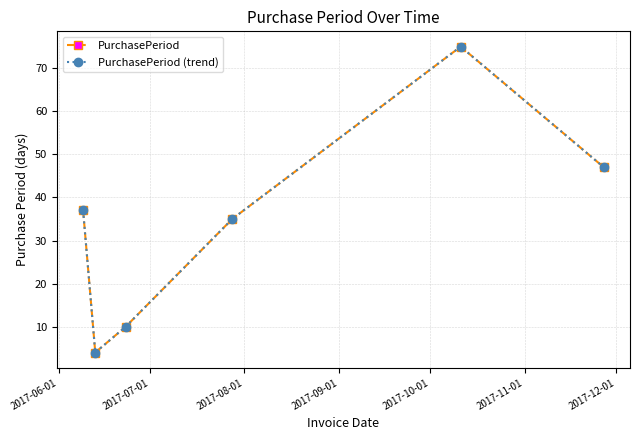

What is the label of the 1st point from the left?

2017-06-01